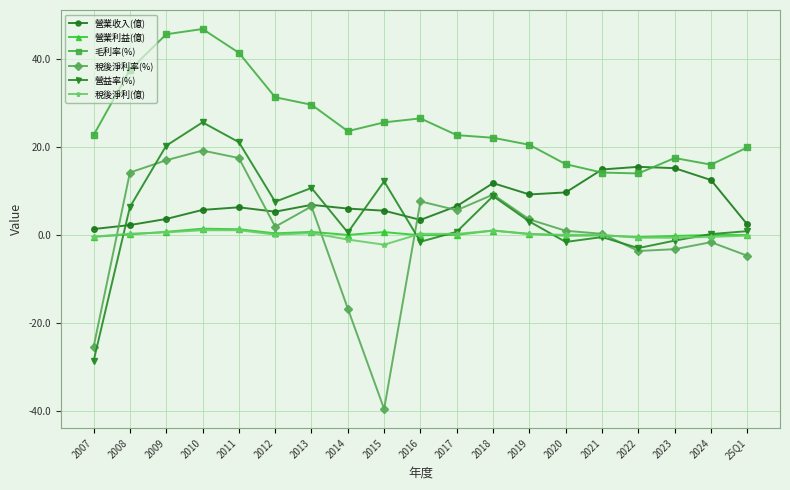

What value does the 營業收入(億) series have at 2009?

3.7